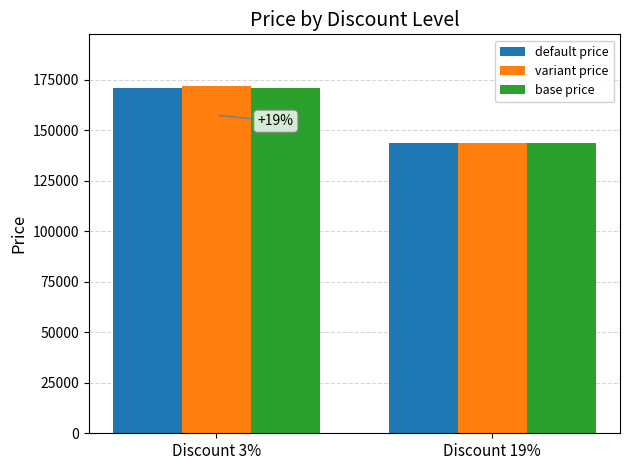

The value of base price at Discount 3% is 171000. True or false?

True